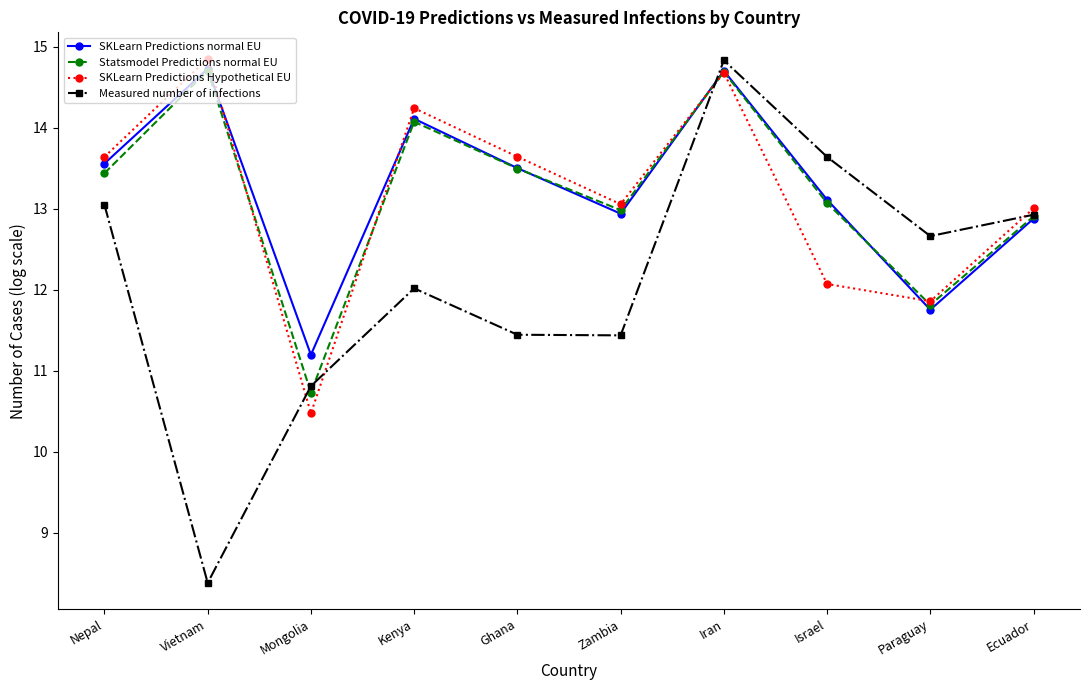

At which label is SKLearn Predictions Hypothetical EU closest to 12?

Israel